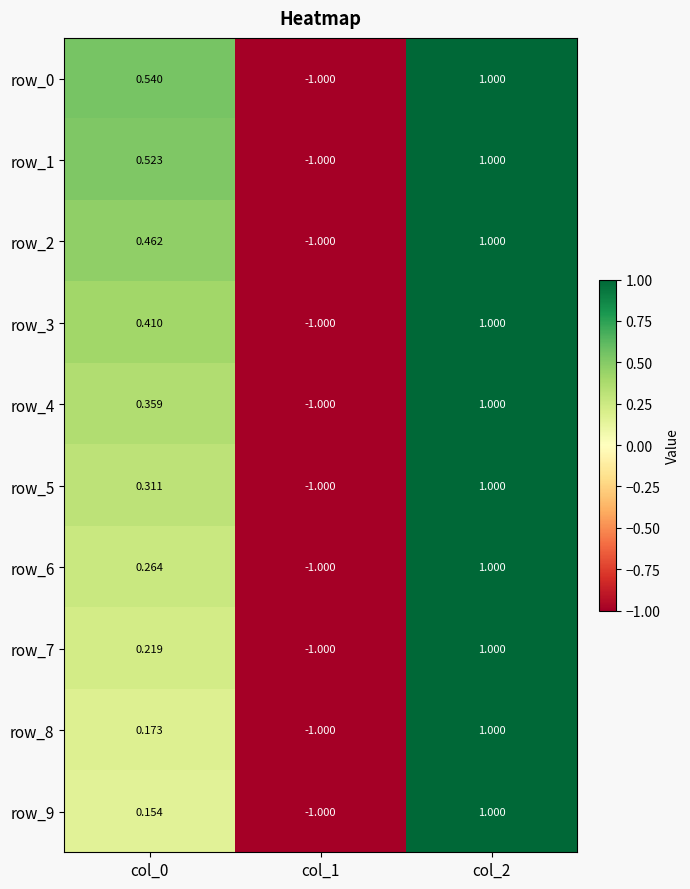

What is the difference between the second highest and minimum values in the row_1 series?

1.5